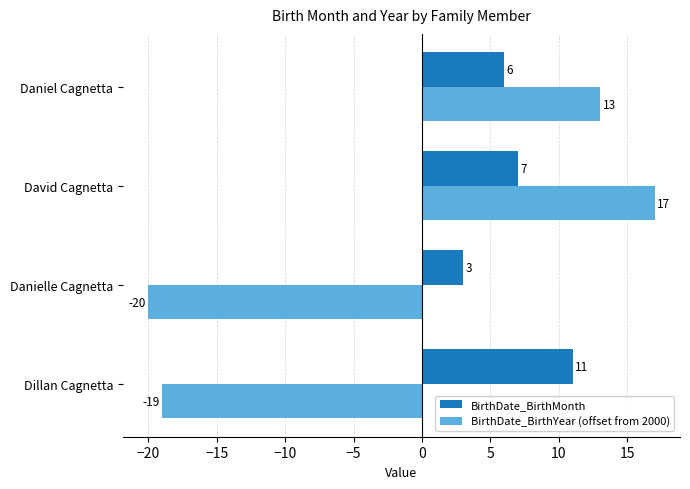

Count the BirthDate_BirthMonth values in the range 6 to 11.

3